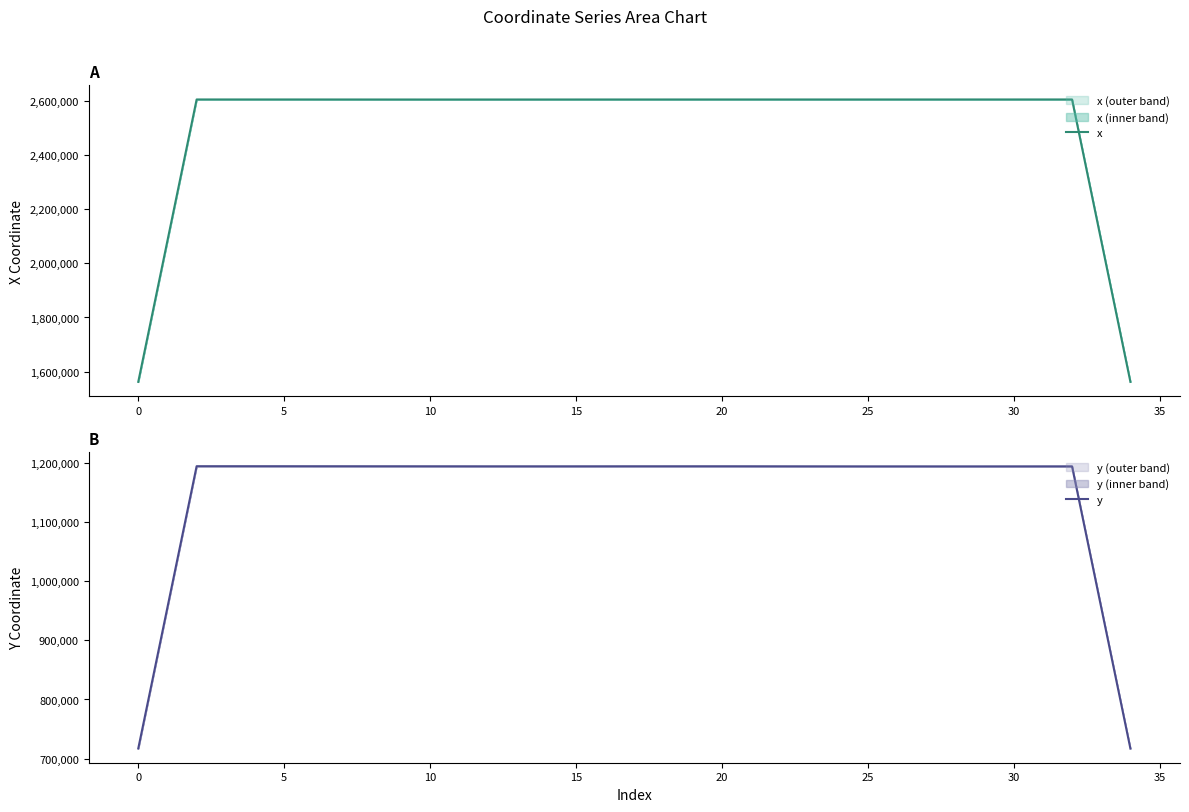

What are all the series names shown in the legend?

x, y